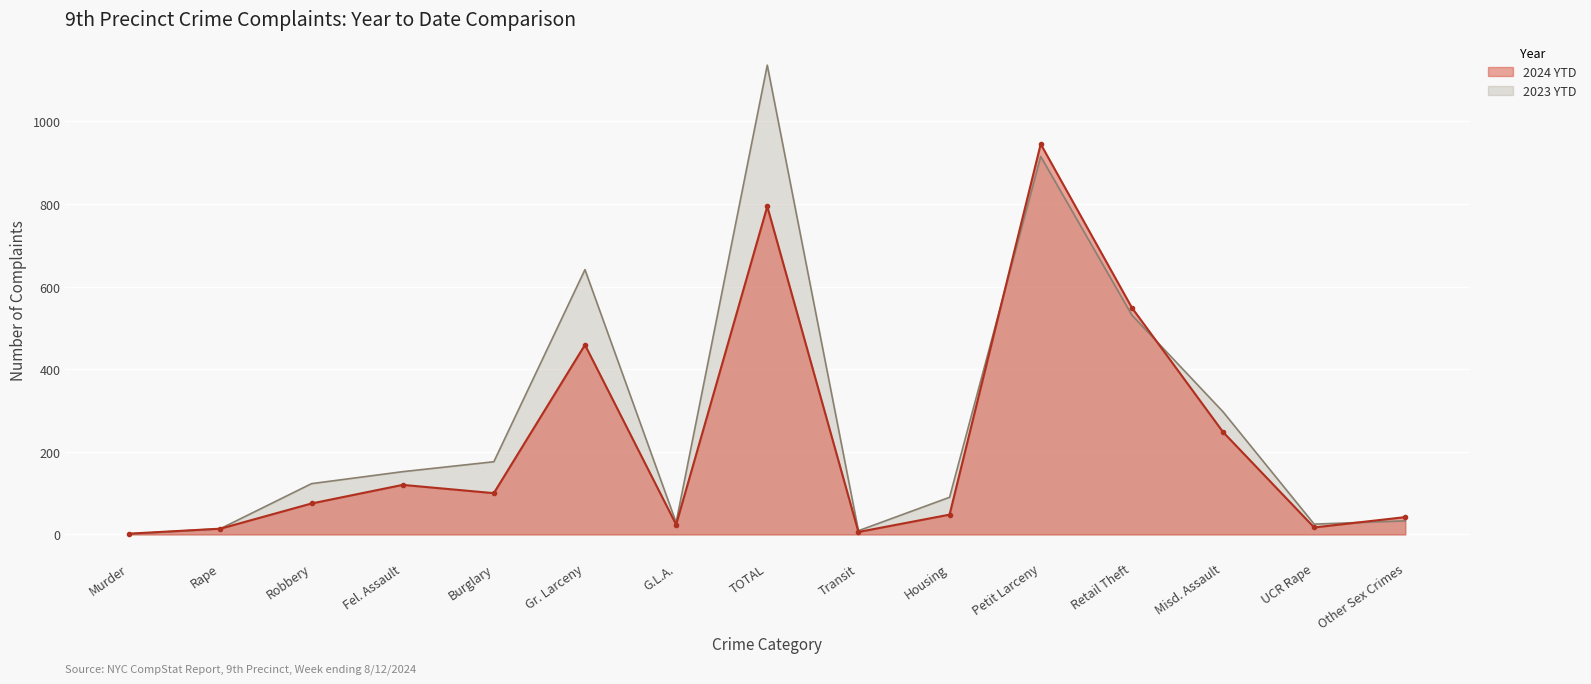

What is the lowest value of the 2023 YTD series?

1